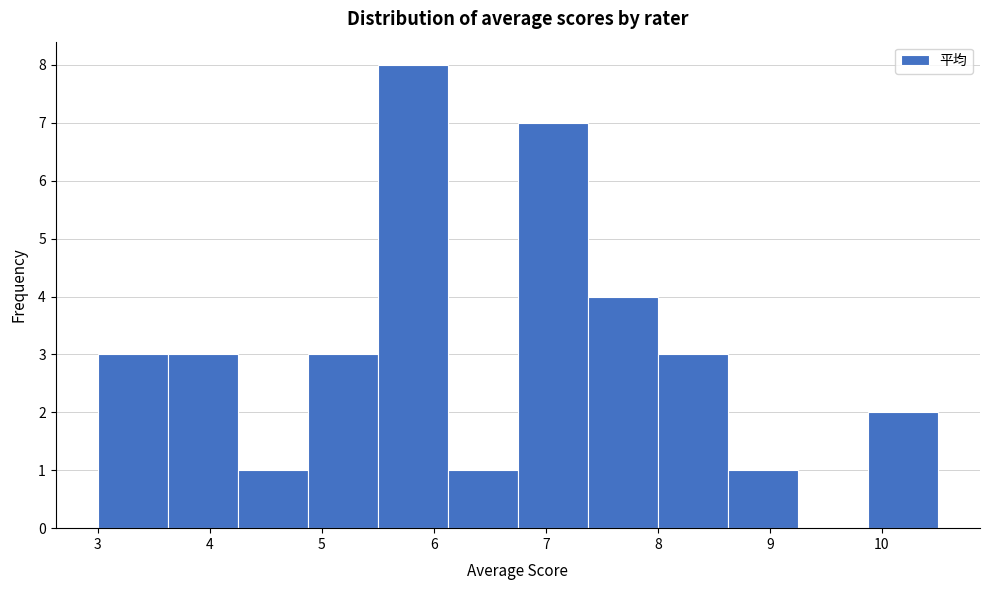

Over which range of the x-axis is the bar tallest?

5.5 to 6.1